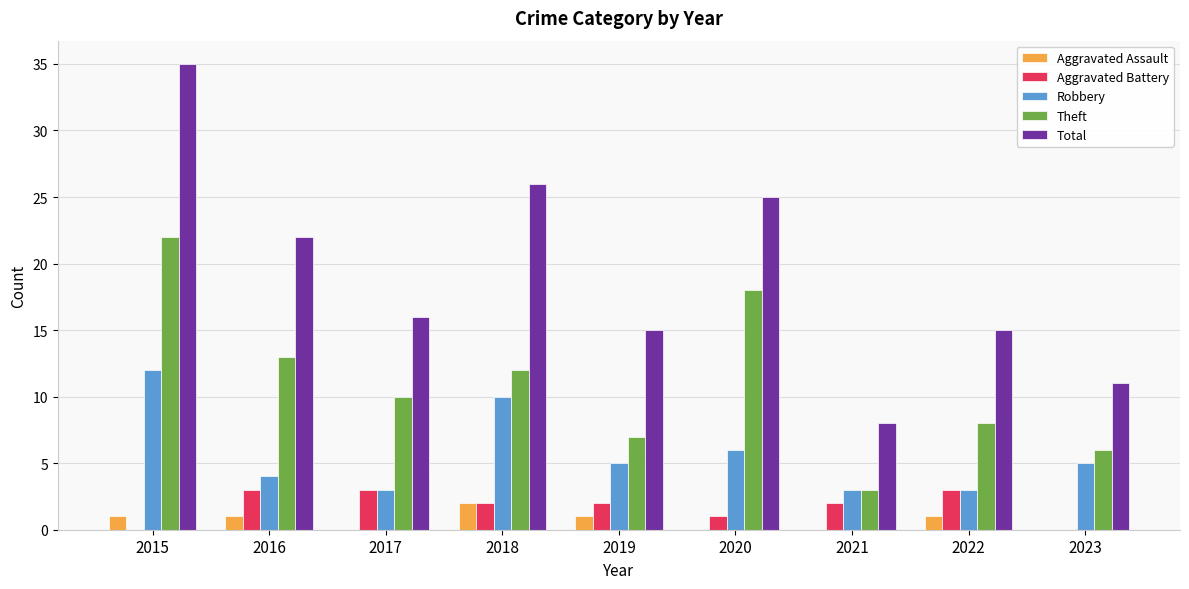

Is the value of Theft at 2016 greater than the value of Total at 2020?

No